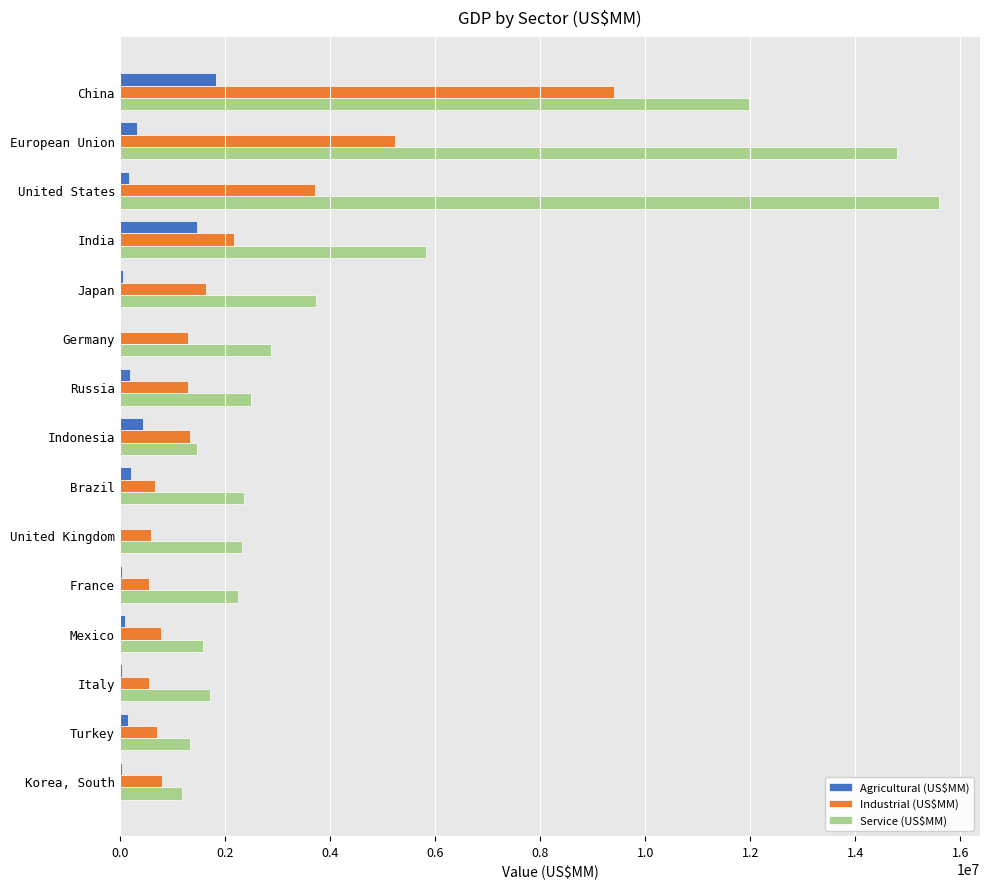

The value of Service (US$MM) at France is 2250528. True or false?

True